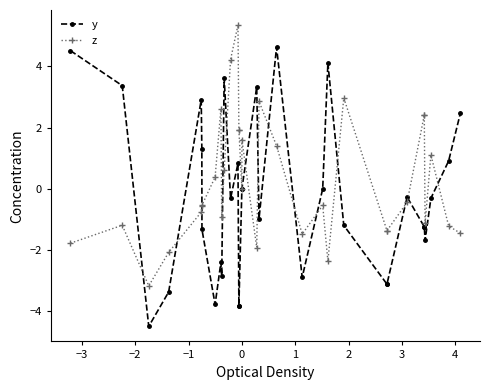

At how many categories does at least one series exceed 4?

5